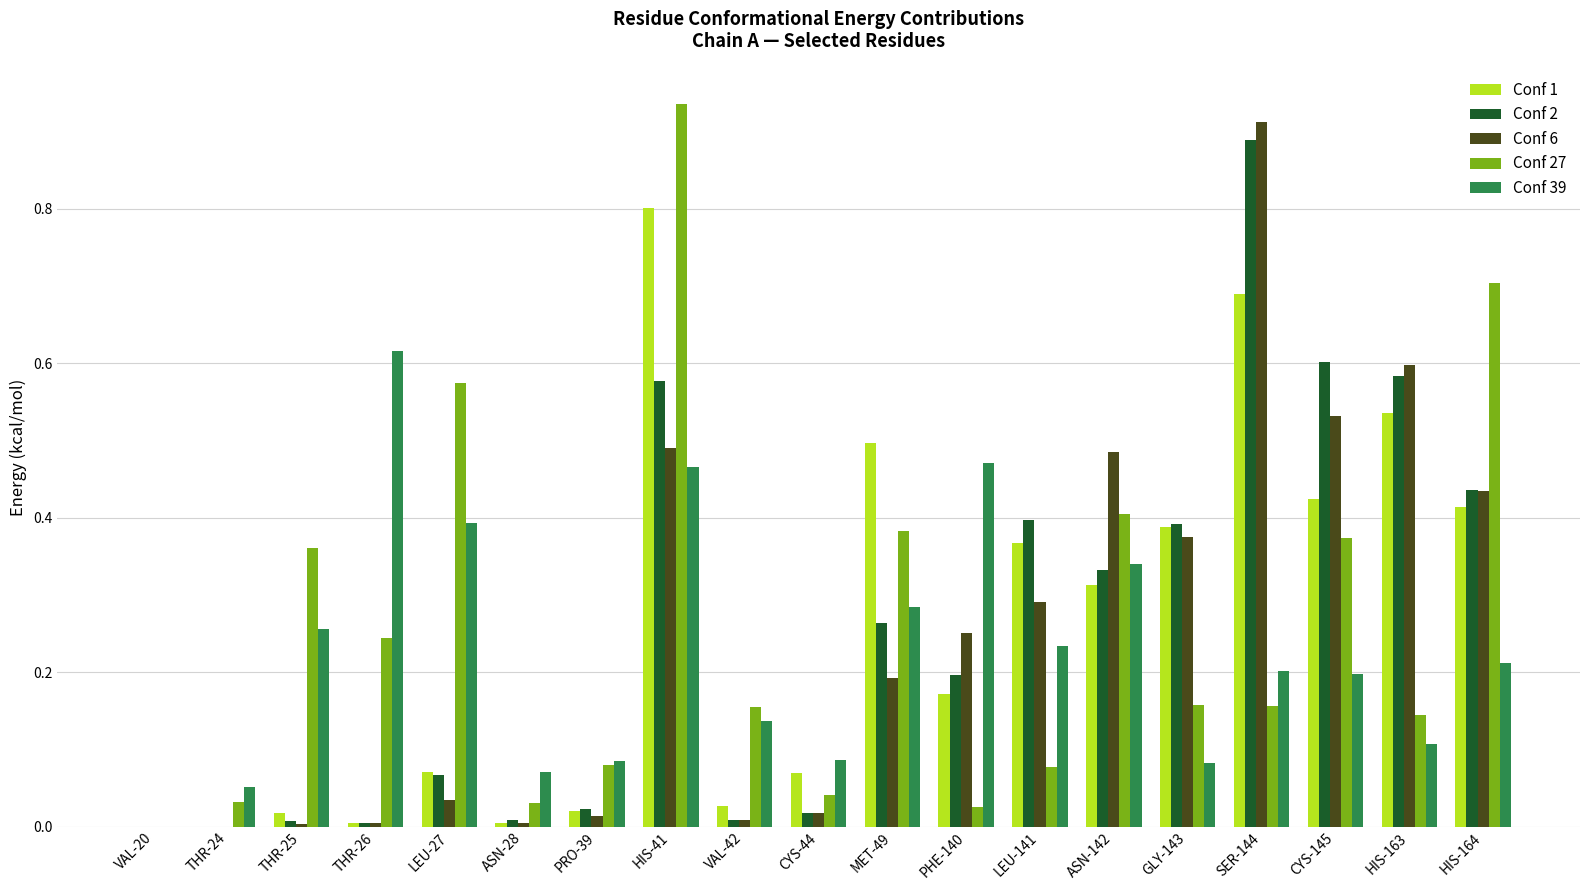

What is the highest value of the Conf 1 series?

0.8